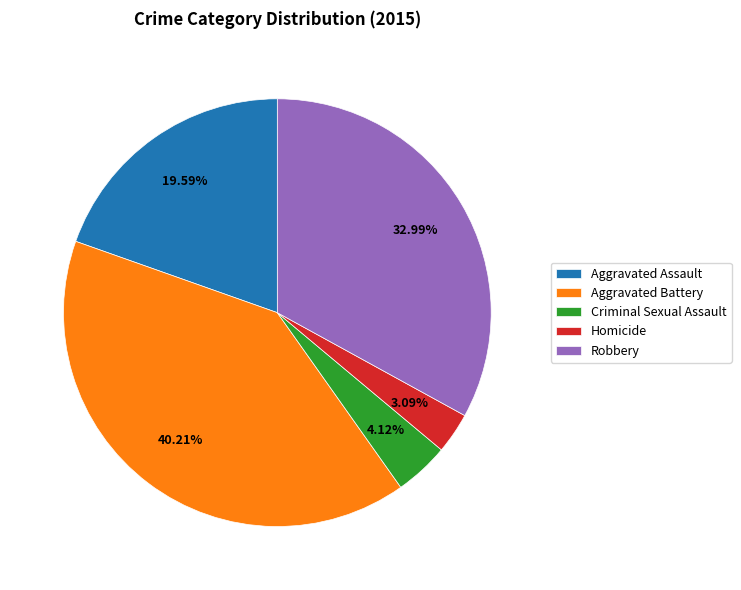

Which category has the smallest portion of the pie?

Homicide